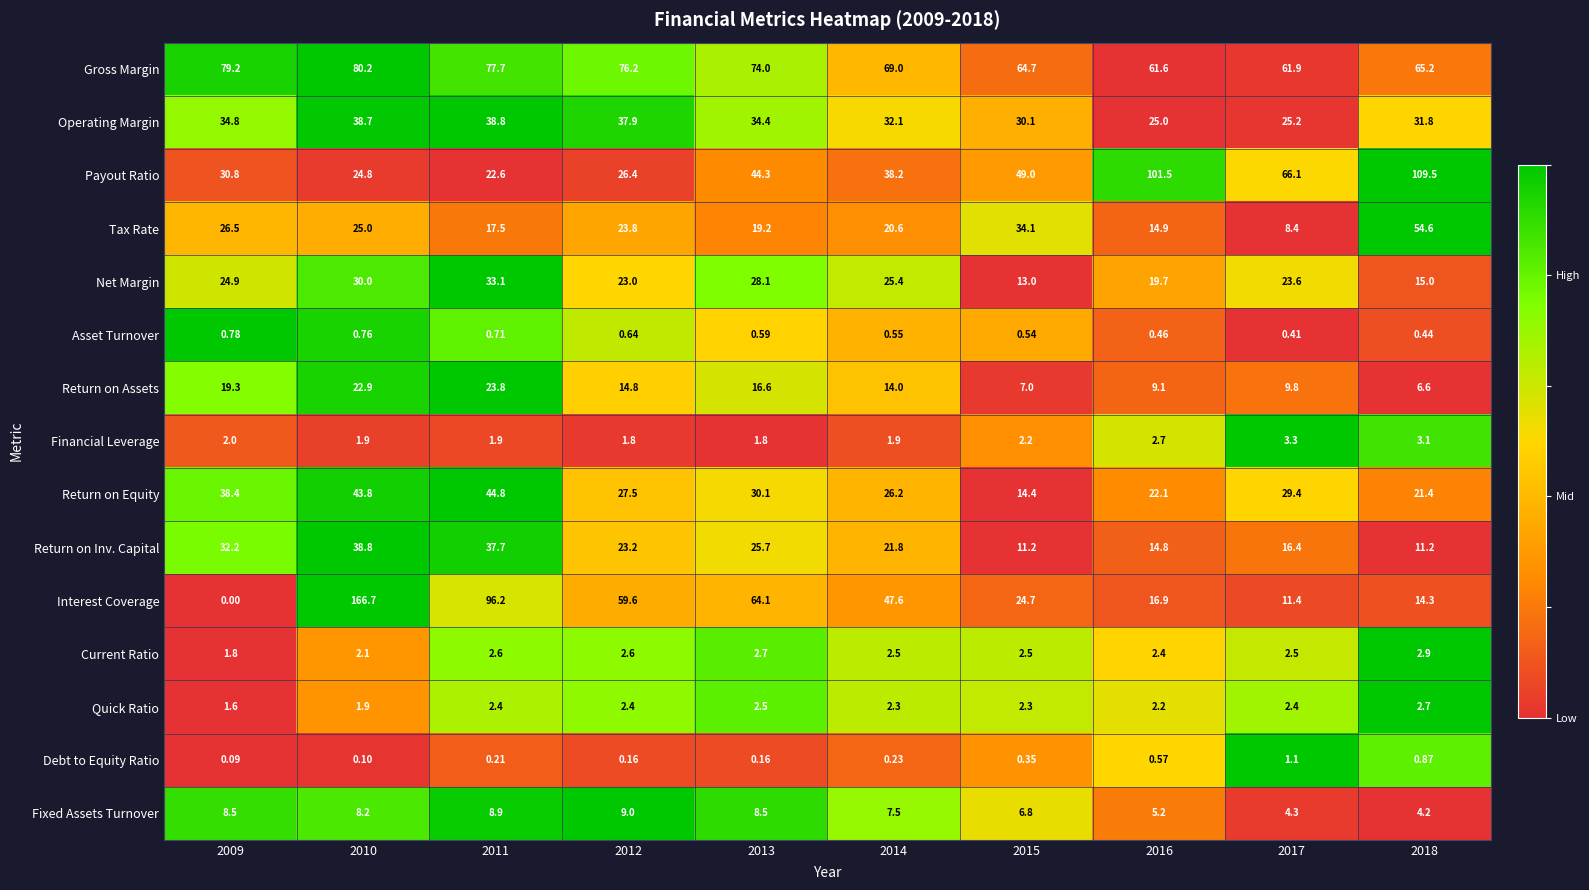

Between 2011 and 2012, which series saw the biggest shift?

Interest Coverage